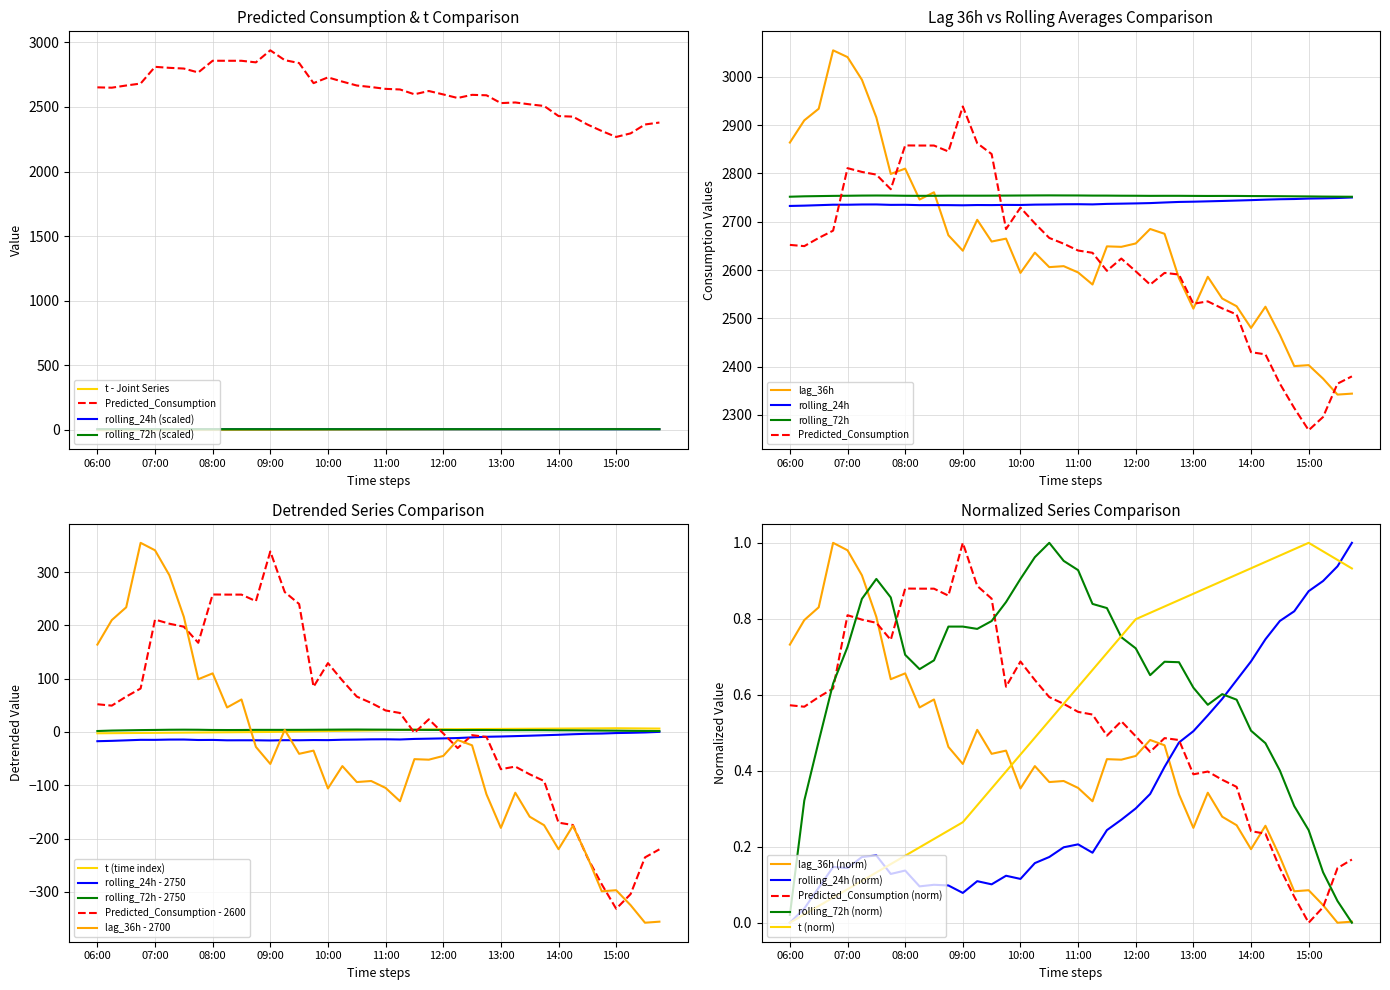

True or false: rolling_72h has more than 1 interior local peaks.

True